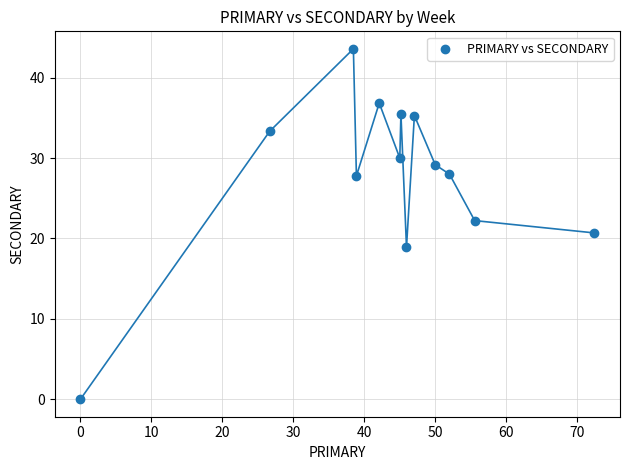

What is the range of X values (max minus min)?

72.4